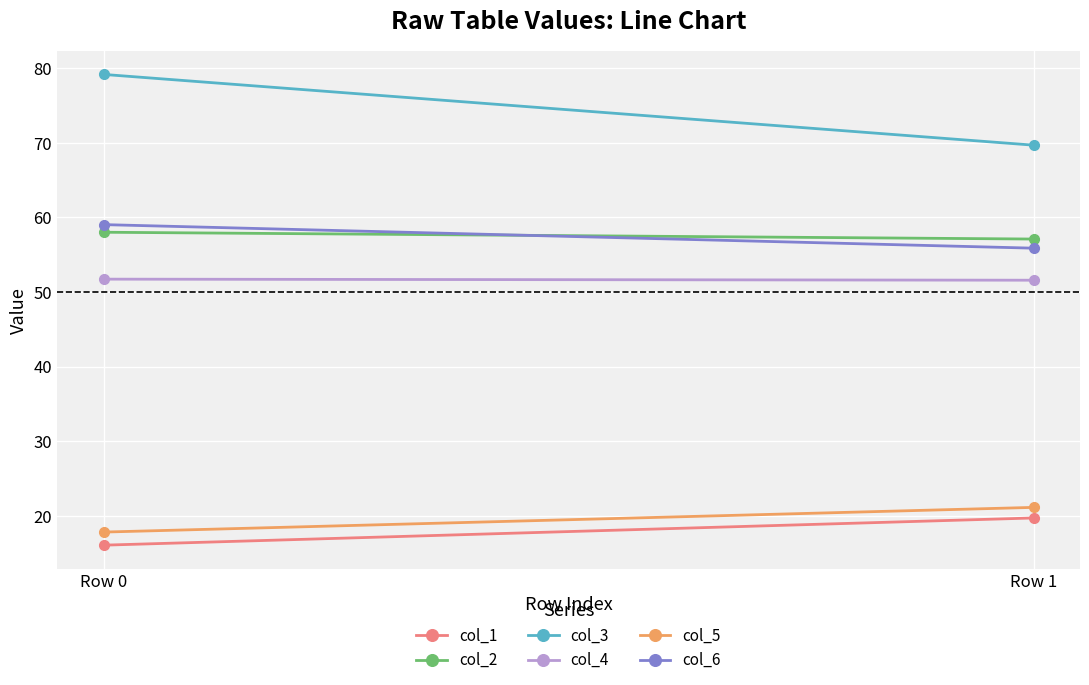

What is the maximum value for col_1?

19.7